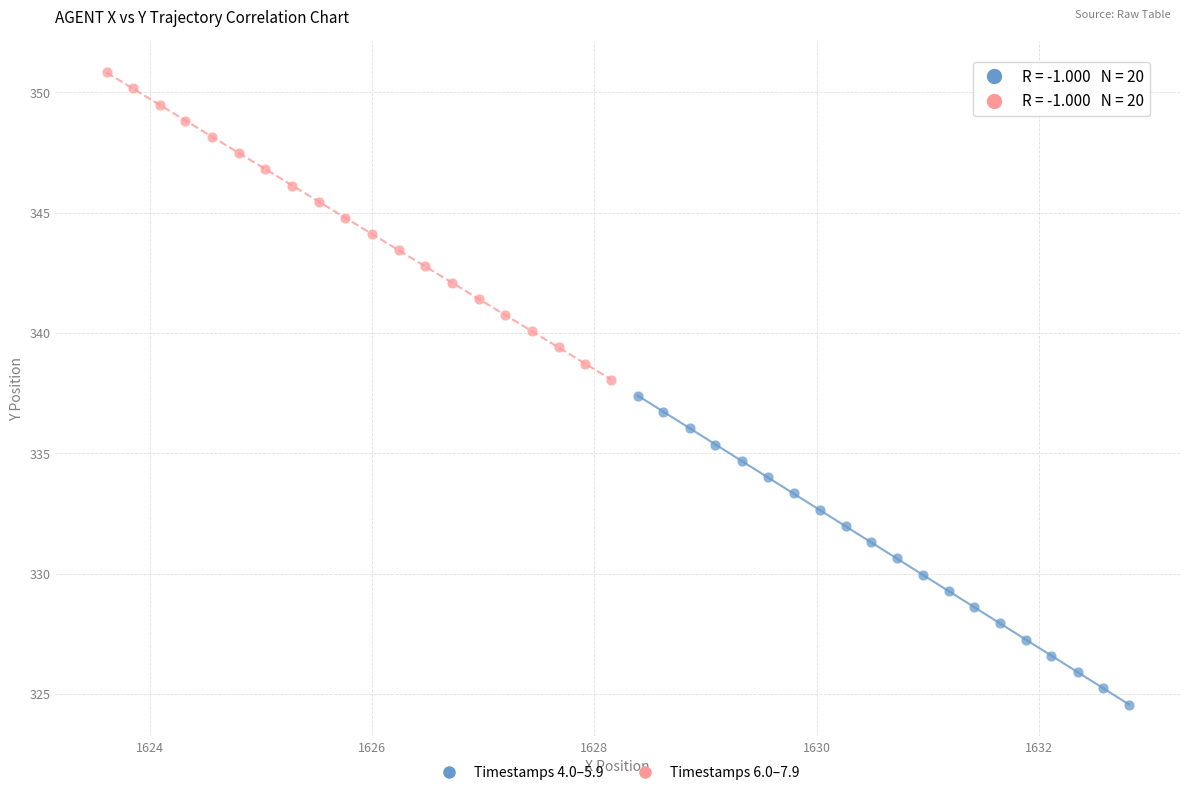

Which series contains the highest Y value?

Timestamps 6.0–7.9